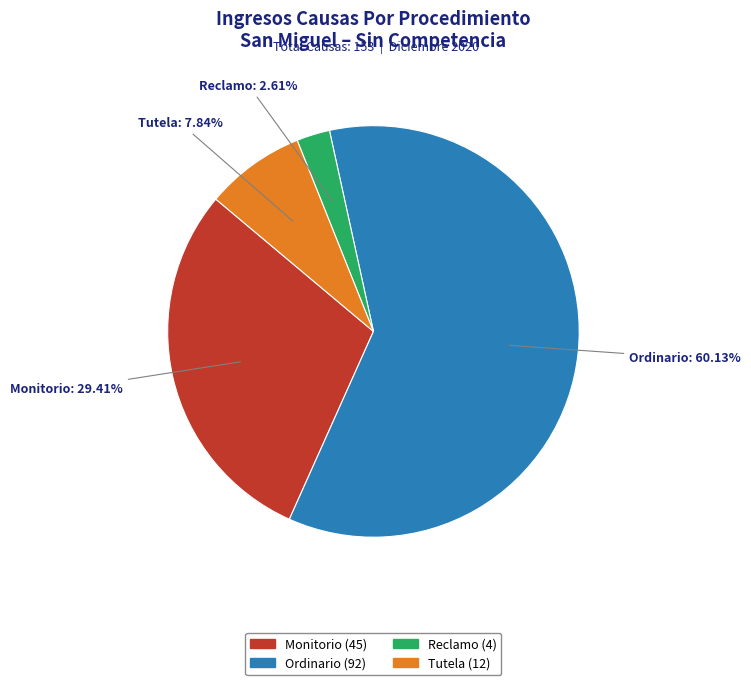

What is the largest slice in the pie chart?

Ordinario